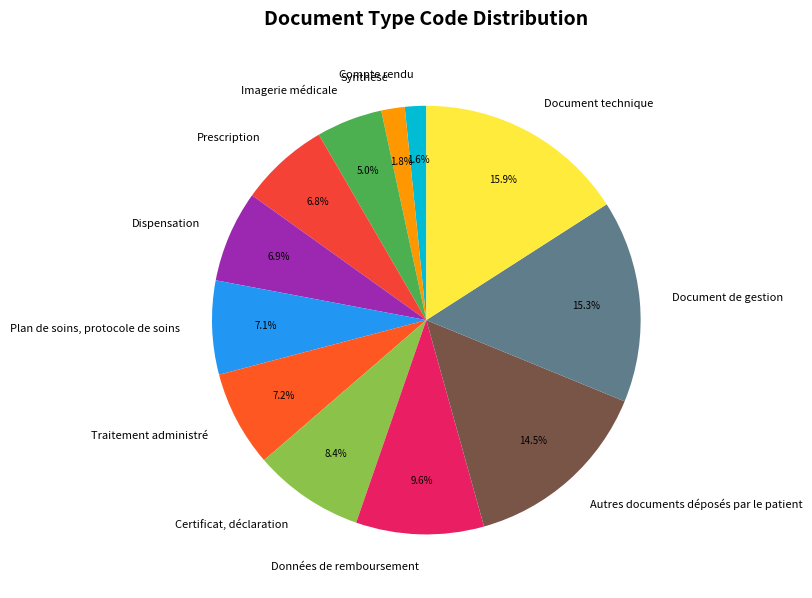

Is there a majority slice in this chart?

No